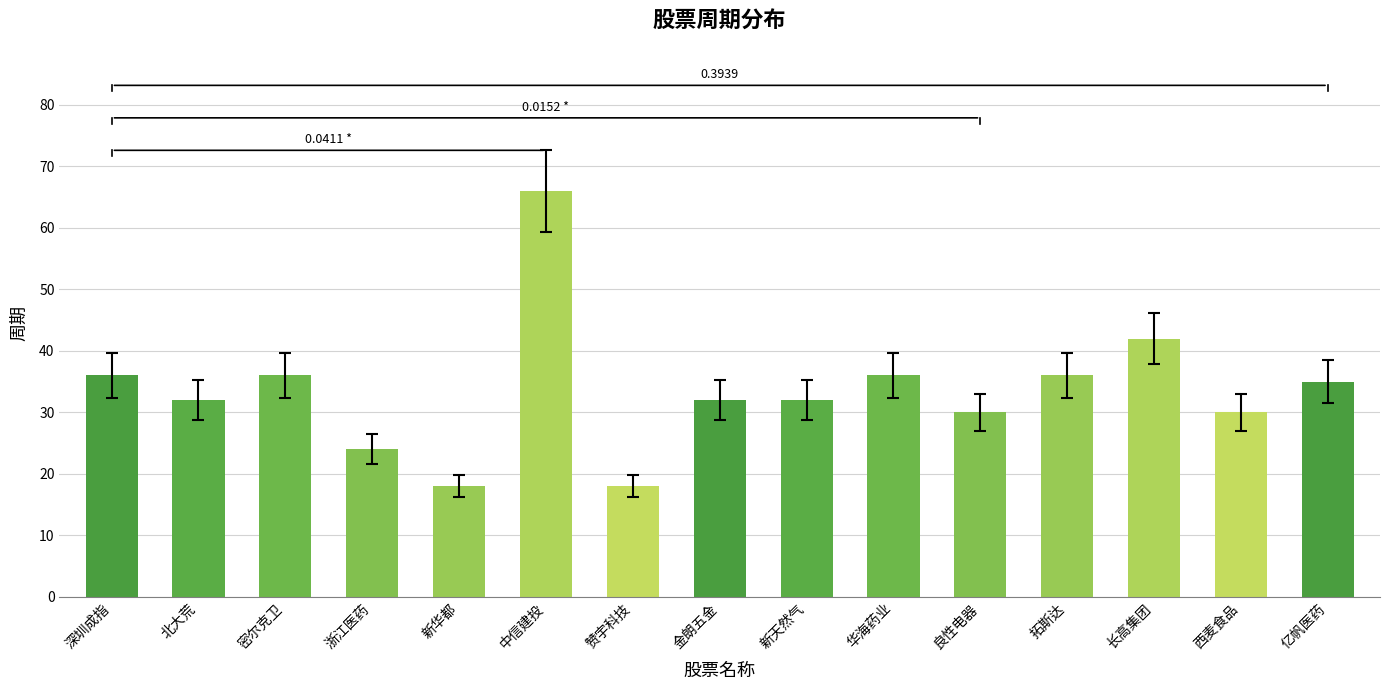

Which category has the highest value across all series?

中信建投